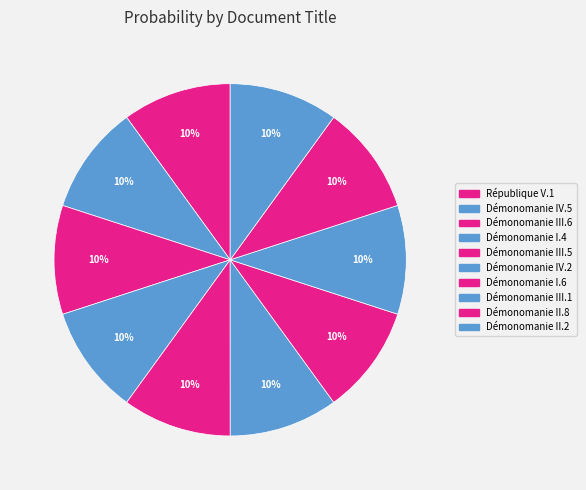

Is the sum of Démonomanie III.1 and Démonomanie III.5 greater than half?

No